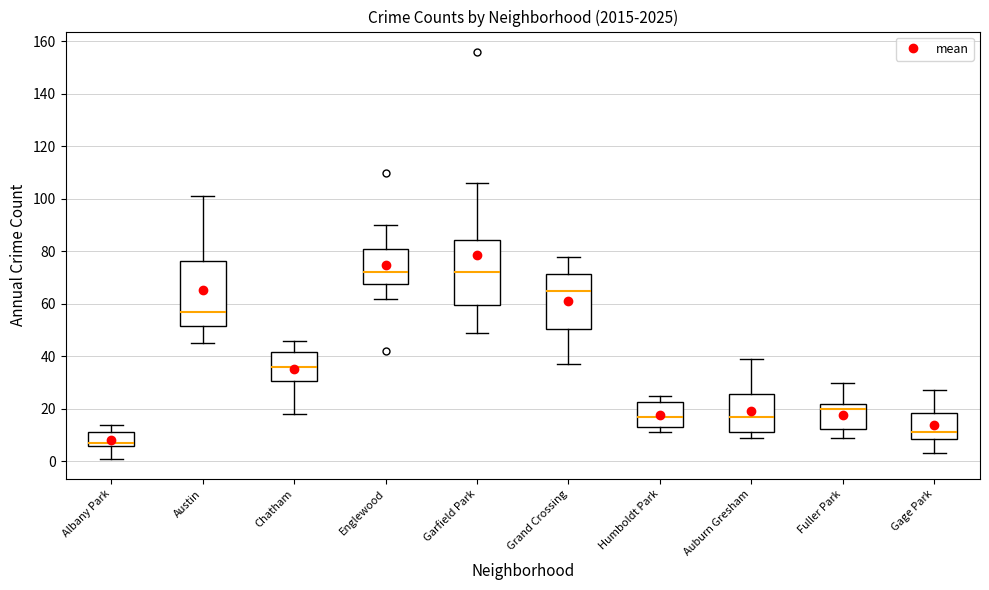

Reading left to right, read every box against the y-axis: the position of its median line, the range the box covers, and the ends of its whiskers. The values are not printed on the chart, so give them approximately, as read against the axis.

Albany Park: median 8, box 6 to 12, whiskers 2 to 14
Austin: median 58, box 52 to 76, whiskers 46 to 102
Chatham: median 36, box 30 to 42, whiskers 18 to 46
Englewood: median 72, box 68 to 82, whiskers 62 to 90
Garfield Park: median 72, box 60 to 84, whiskers 50 to 106
Grand Crossing: median 66, box 50 to 72, whiskers 38 to 78
Humboldt Park: median 18, box 14 to 22, whiskers 12 to 26
Auburn Gresham: median 18, box 12 to 26, whiskers 10 to 40
Fuller Park: median 20, box 12 to 22, whiskers 10 to 30
Gage Park: median 12, box 8 to 18, whiskers 4 to 28